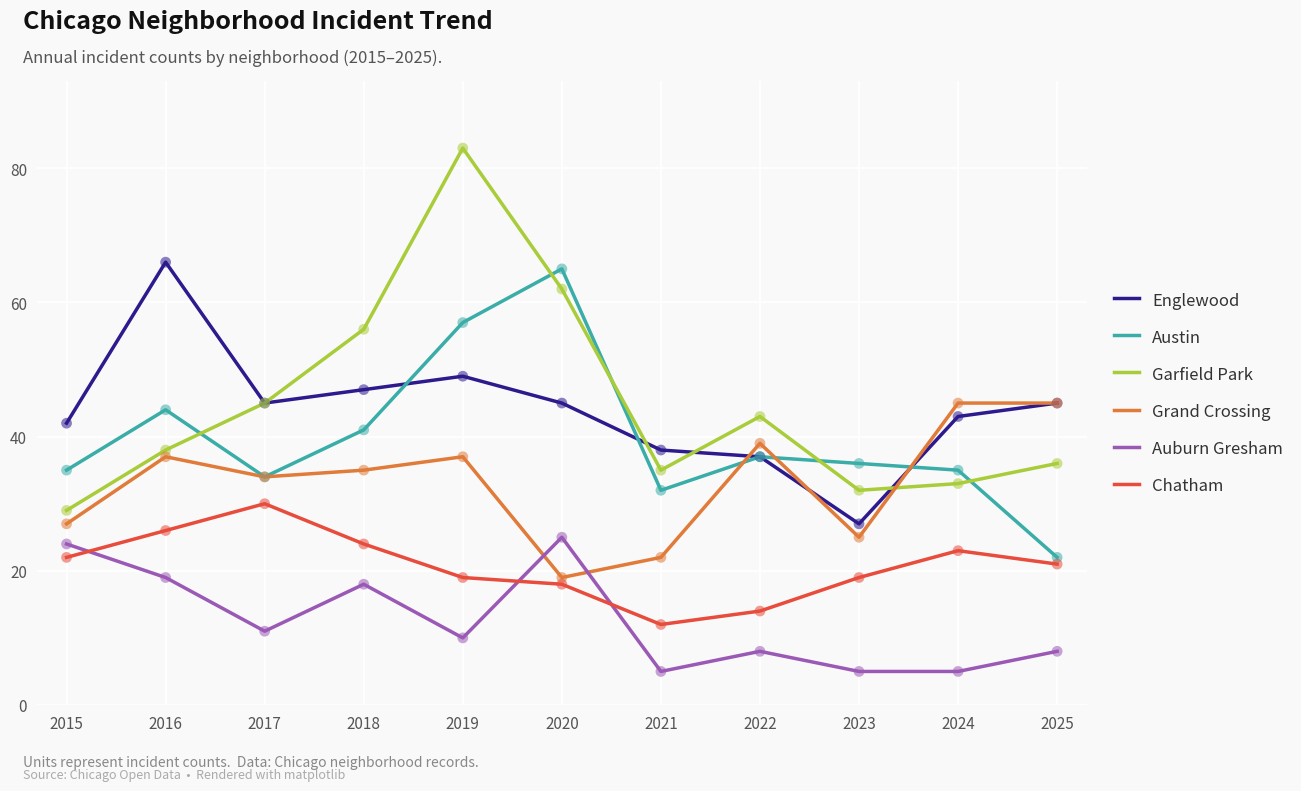

What is the total value across all series at 2023?

144